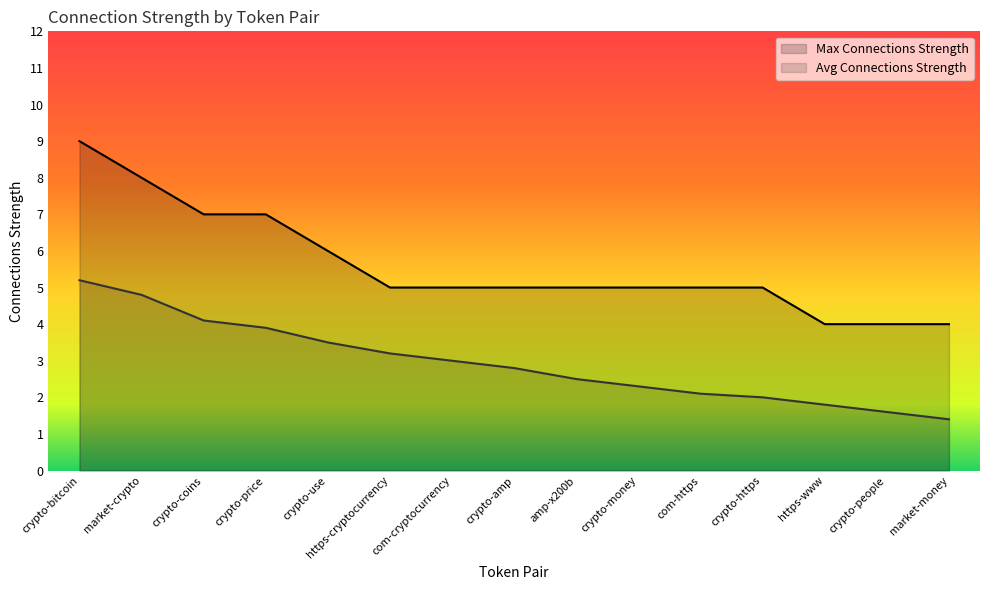

What are all the series names shown in the legend?

Max Connections Strength, Avg Connections Strength